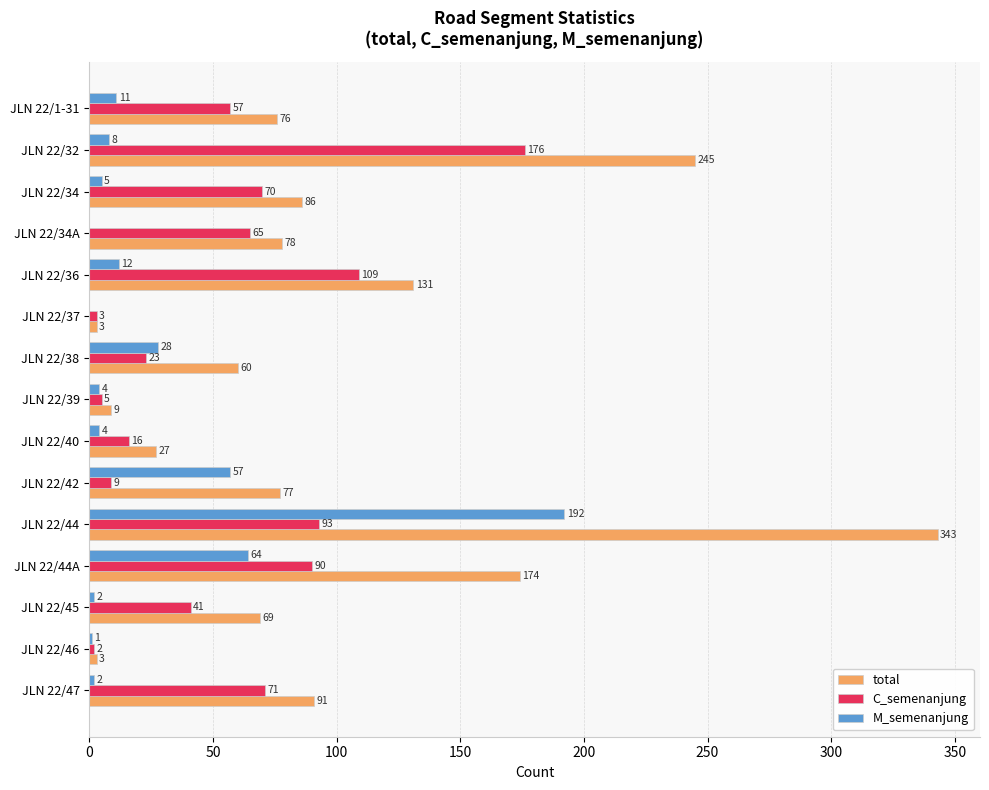

What is the sum of all total values?

1472